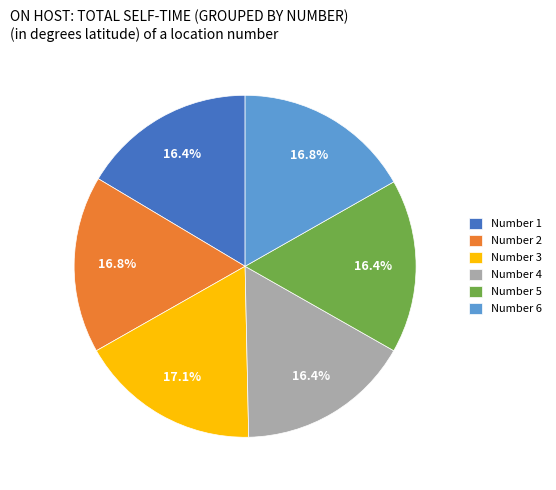

What is the ratio of the value at Number 1 to the value at Number 4?

1.0